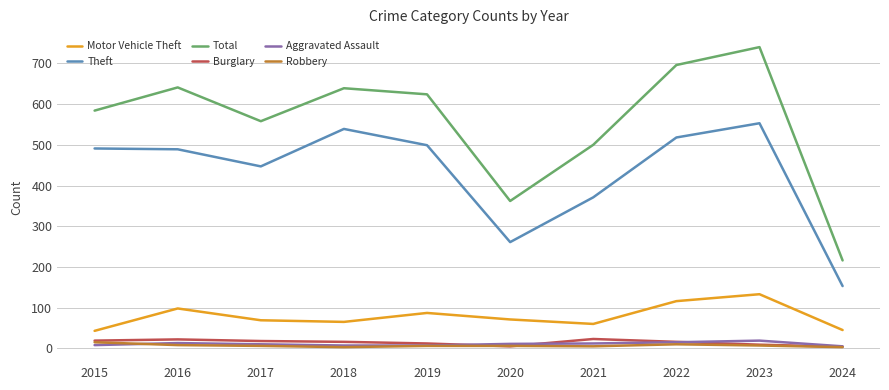

True or false: Theft has a value of 499 at 2019.

True